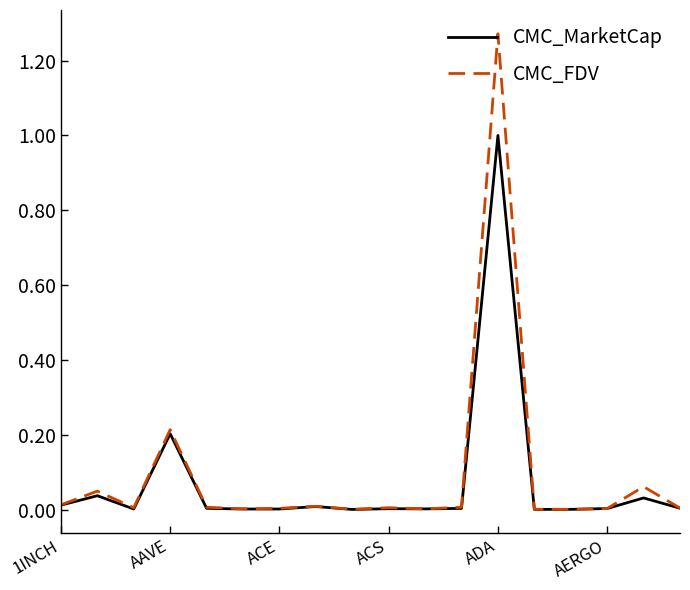

Rank the series by their maximum value, from lowest to highest.

CMC_MarketCap, CMC_FDV